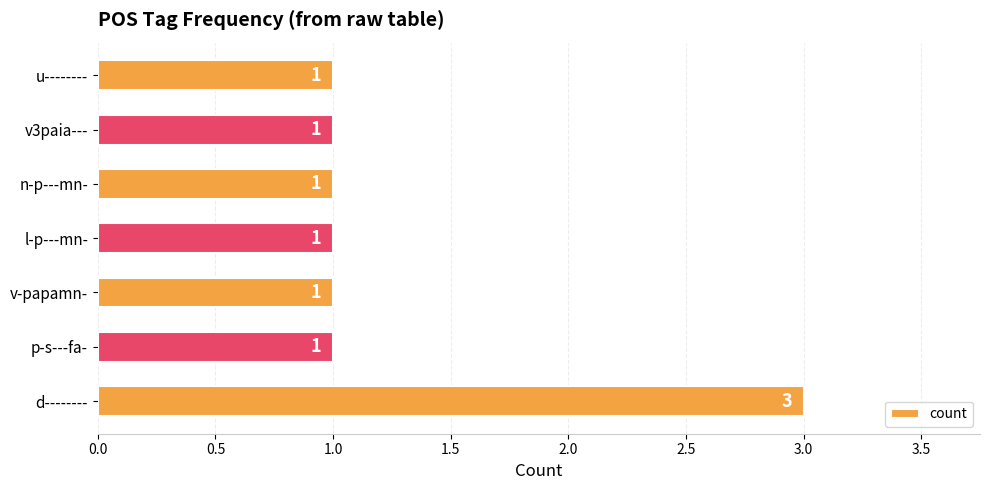

Reading bottom to top, transcribe all the data shown in this chart.

3	1	1	1	1	1	1